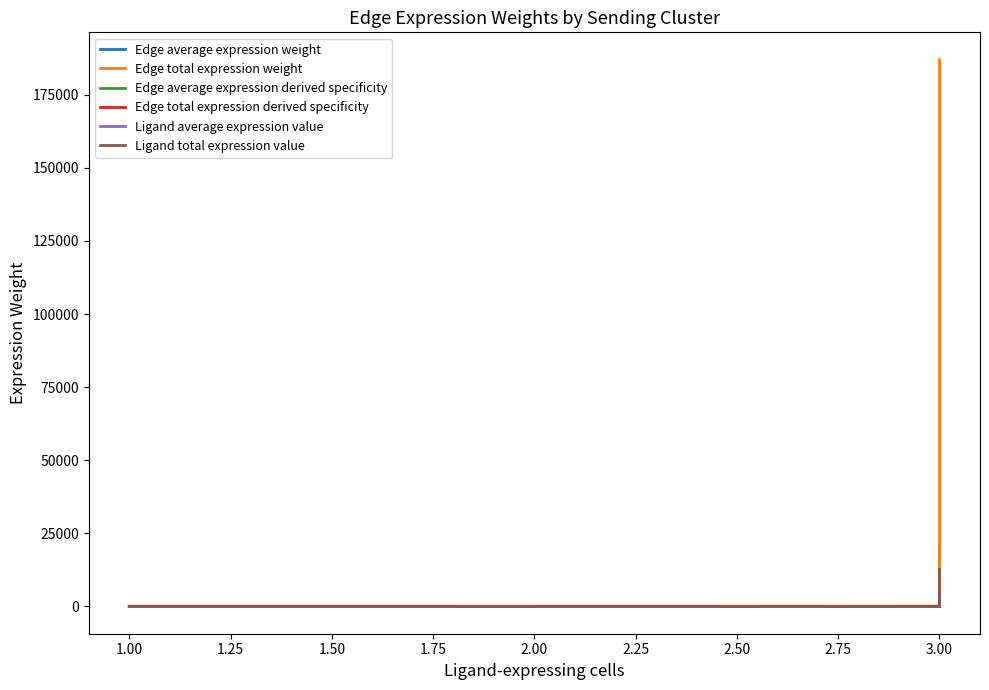

Is it true that Edge total expression derived specificity equals 0.0 at 3.00?

False